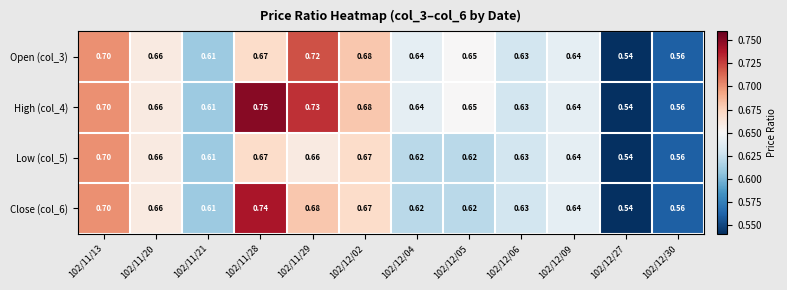

At which category does the chart reach its peak across all series?

102/11/28